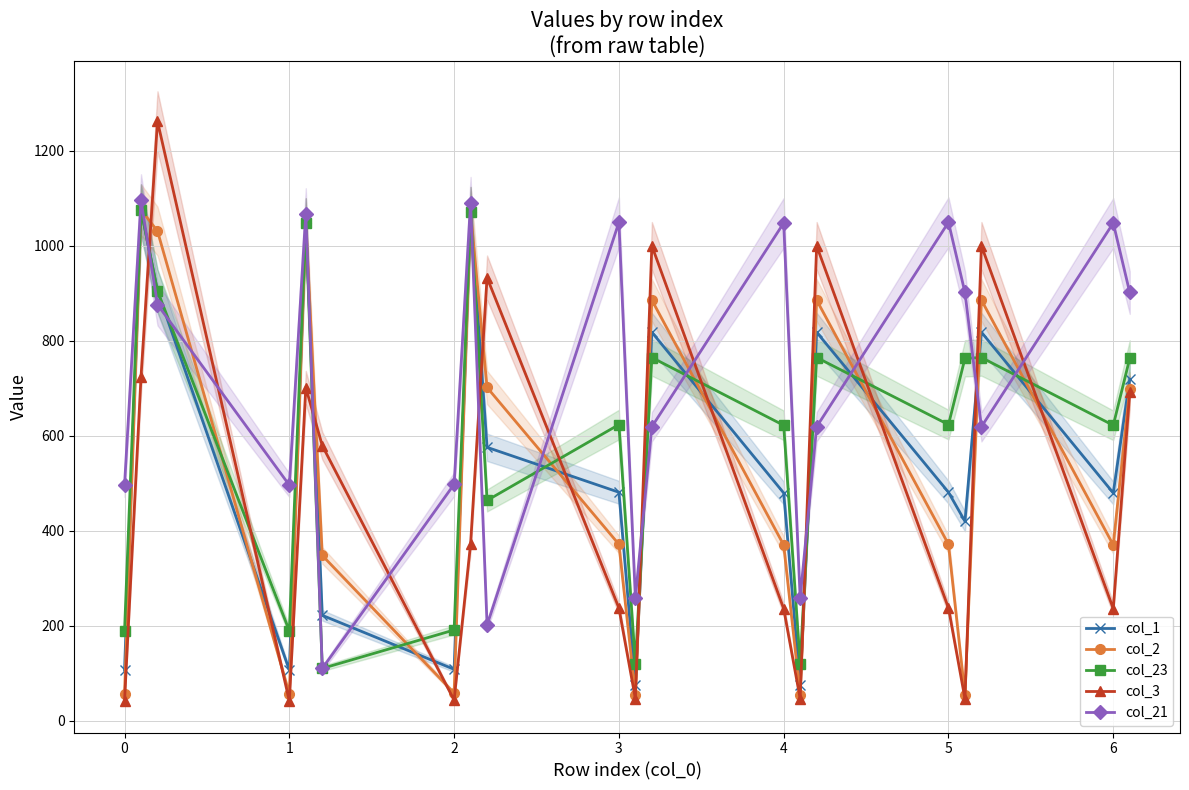

What is the sum of all col_21 values?

14309.7